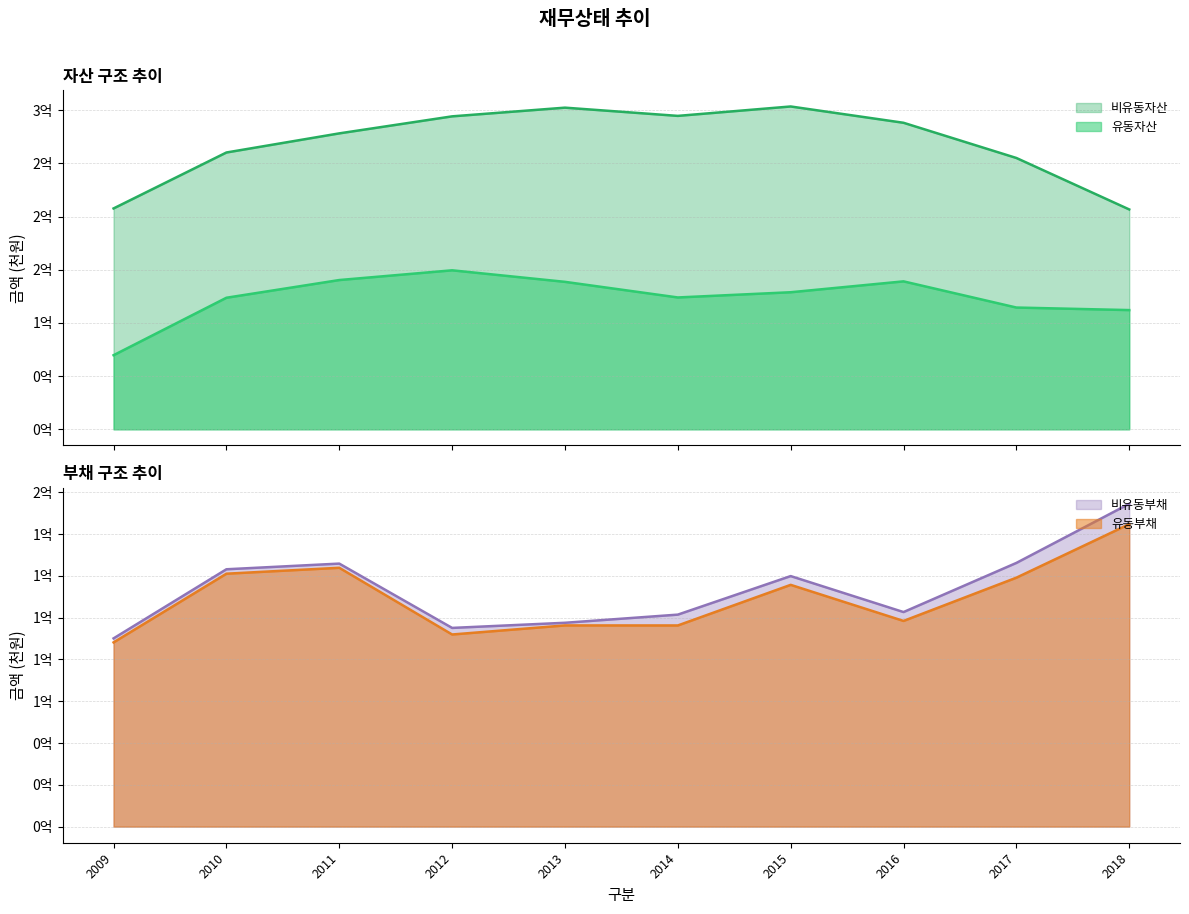

What is the sum of the 유동부채 values at 2011 and 2013?

220110840